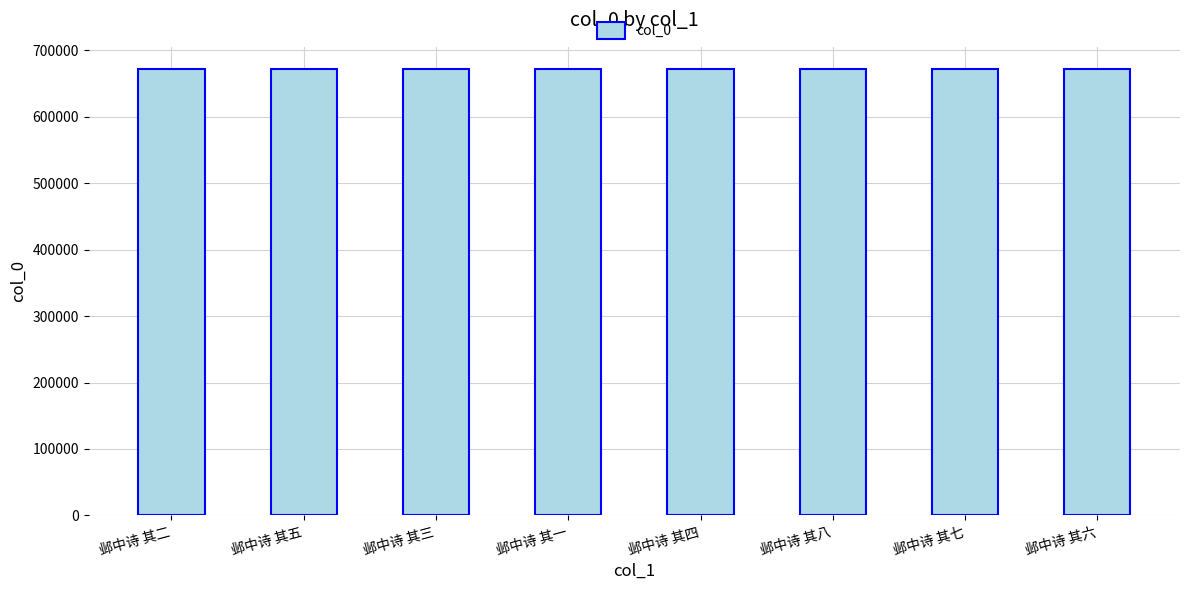

What is the label of the 7th bar from the right?

邺中诗 其五